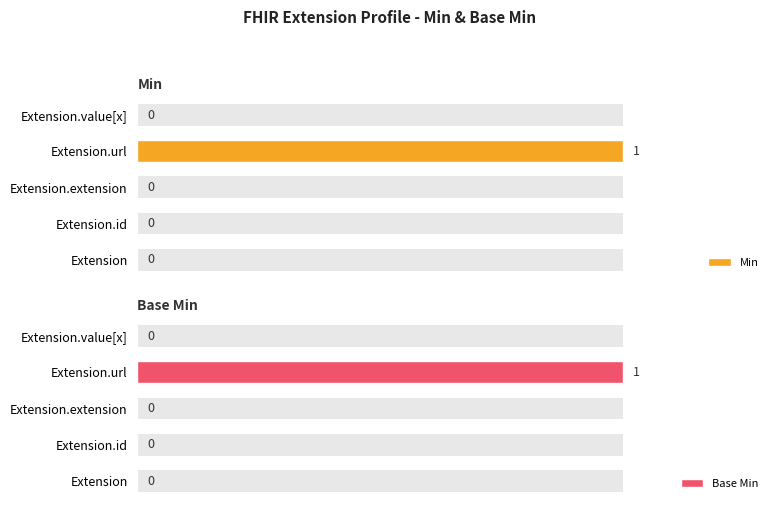

At how many categories does at least one series exceed 0?

1